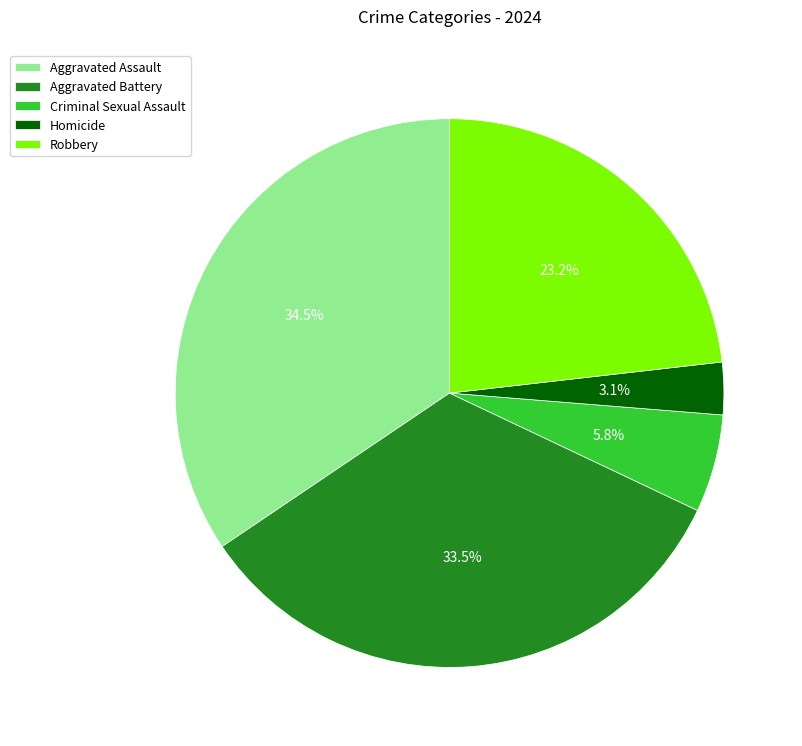

Which category has the smallest portion of the pie?

Homicide